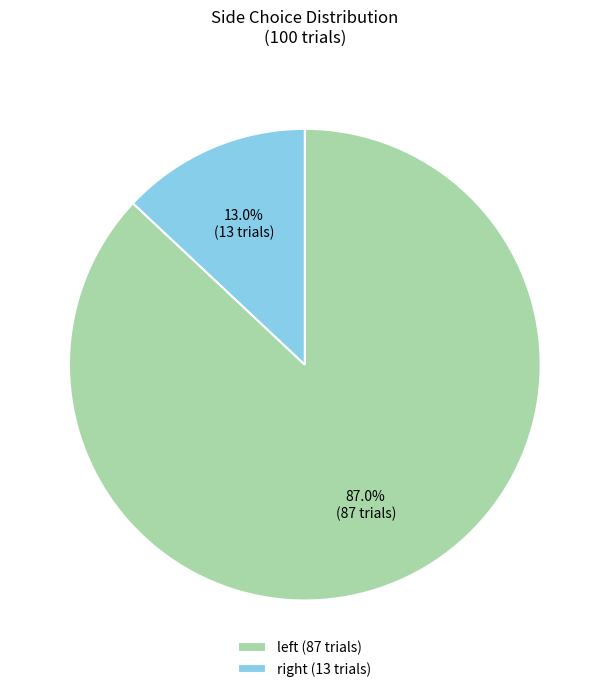

Which slice is the smallest?

right